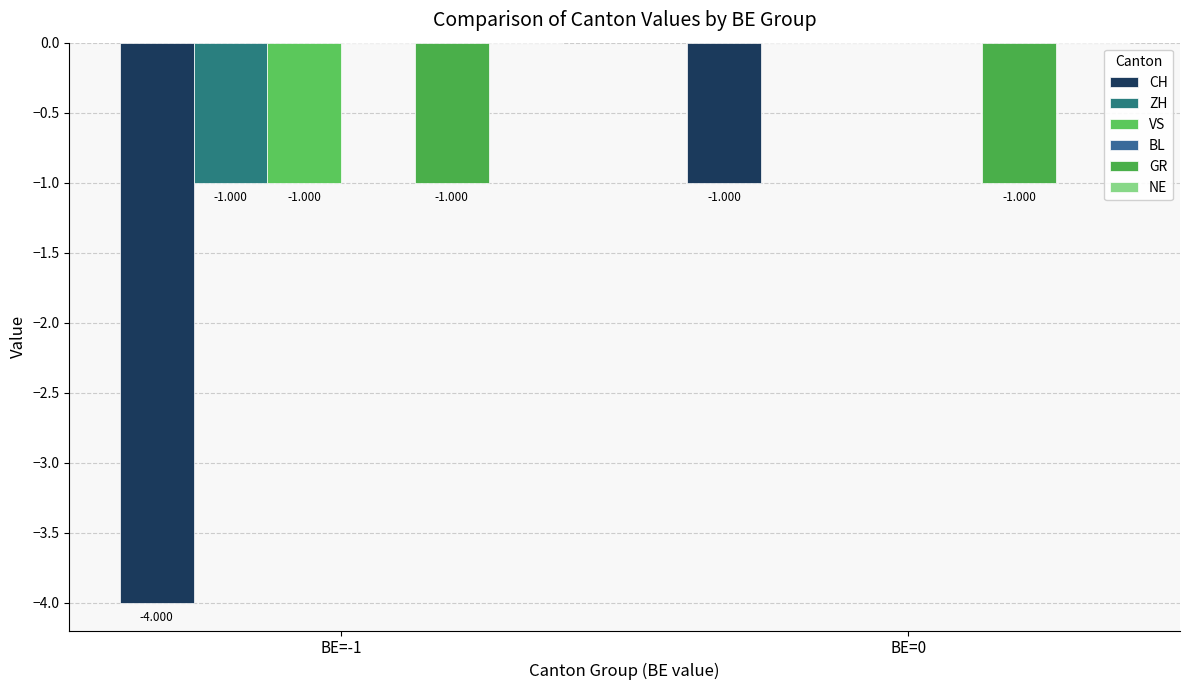

Count the number of data series in this chart.

4